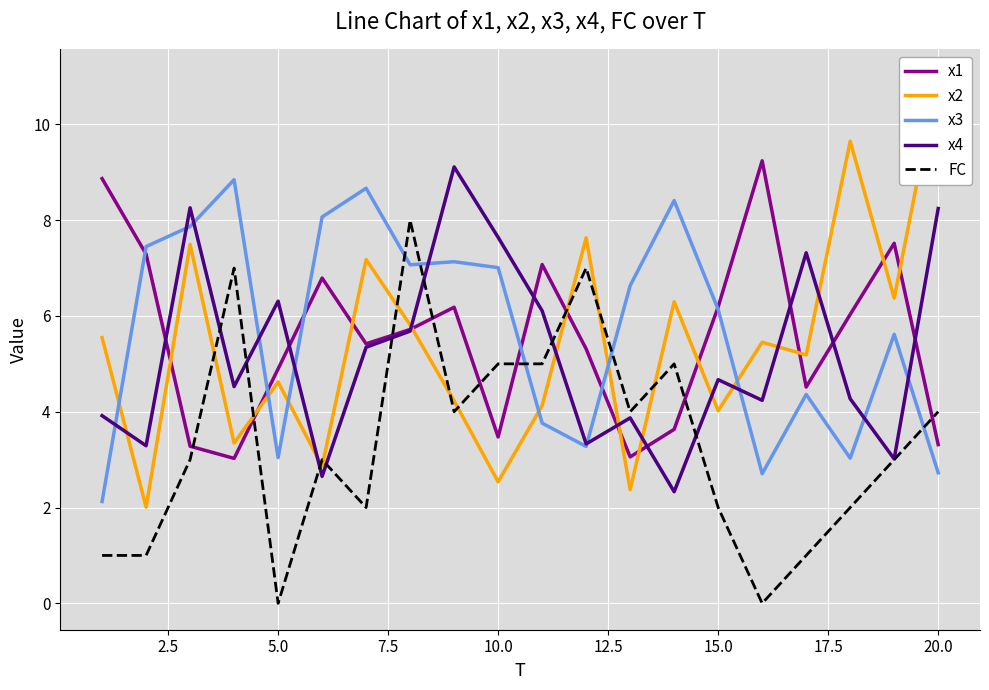

What is the maximum value for x1?

9.2